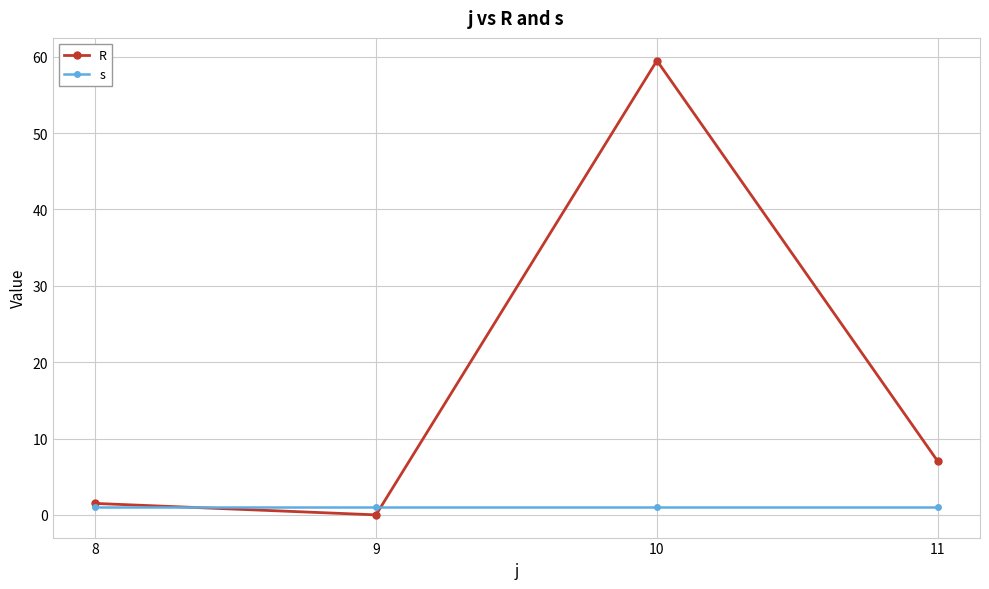

The R series shows 12.4 at 11. True or false?

False